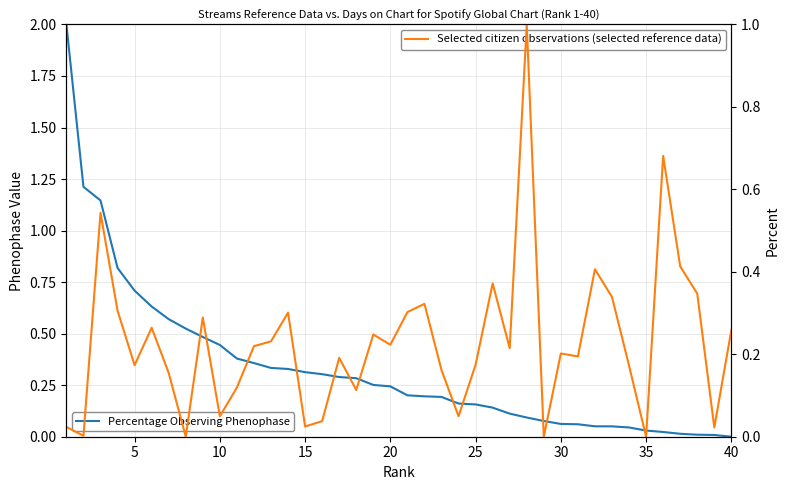

Which series has the largest range (max minus min)?

Streams (normalized)